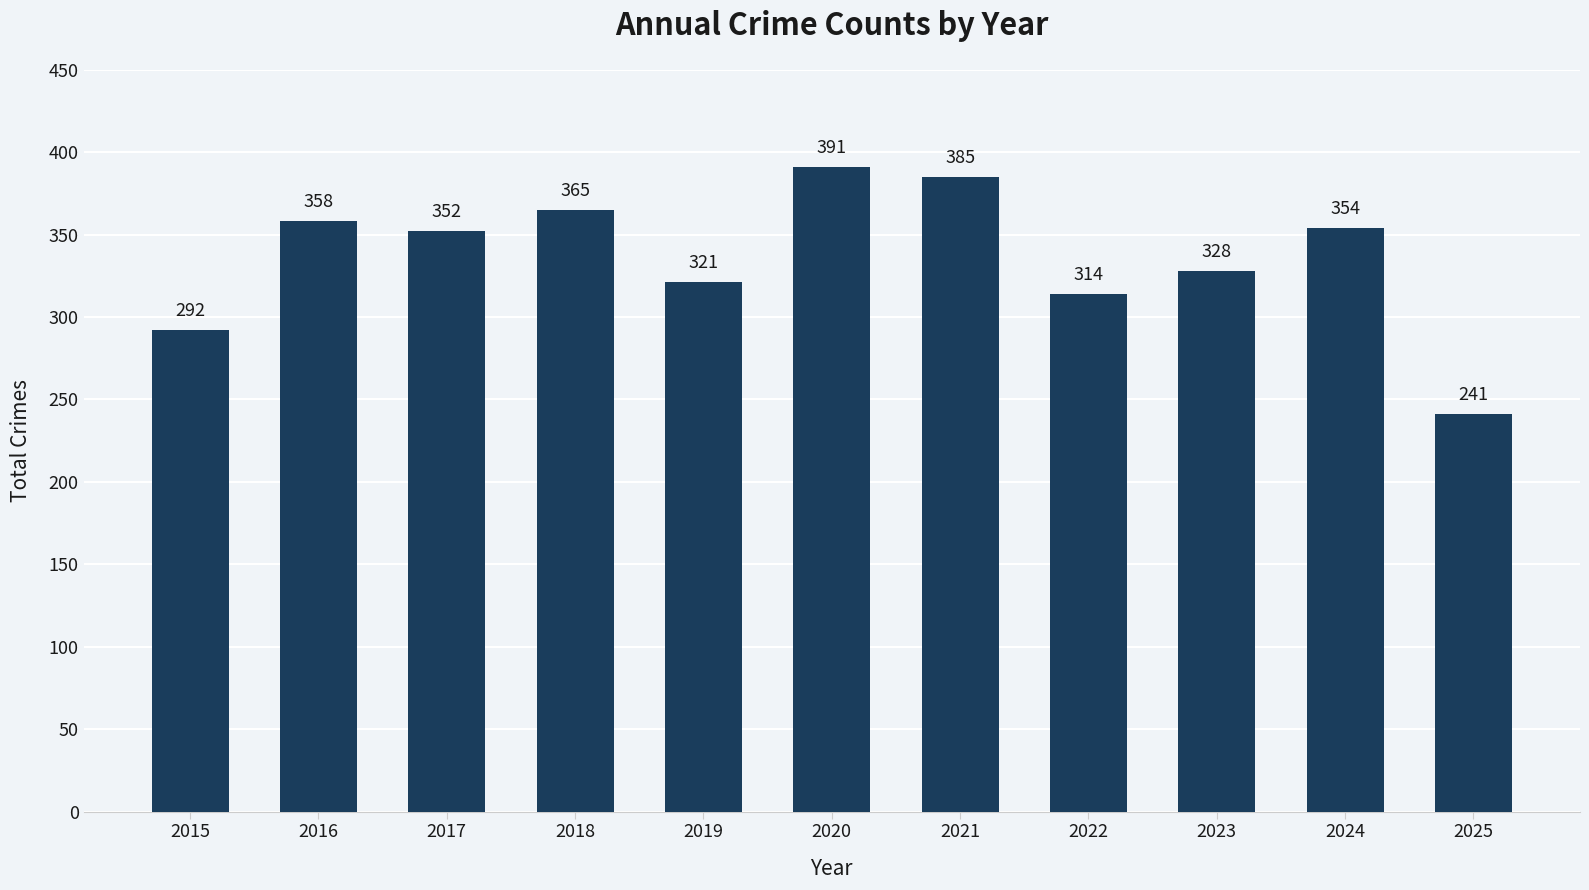

What is the change in value from 2015 to 2025?

-51